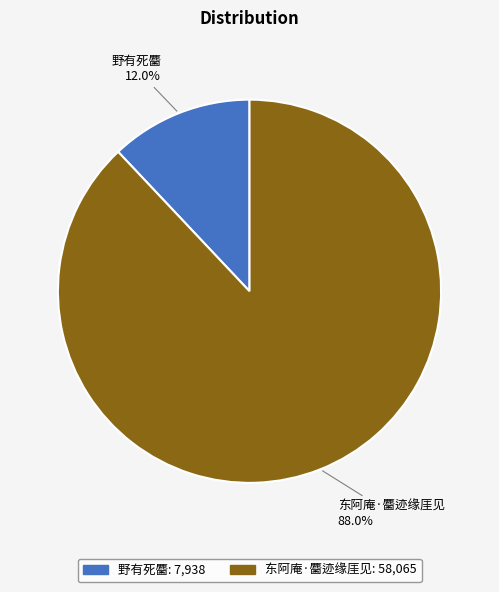

Is the sum of 东阿庵·麕迹缘厓见 and 野有死麕 greater than half?

Yes